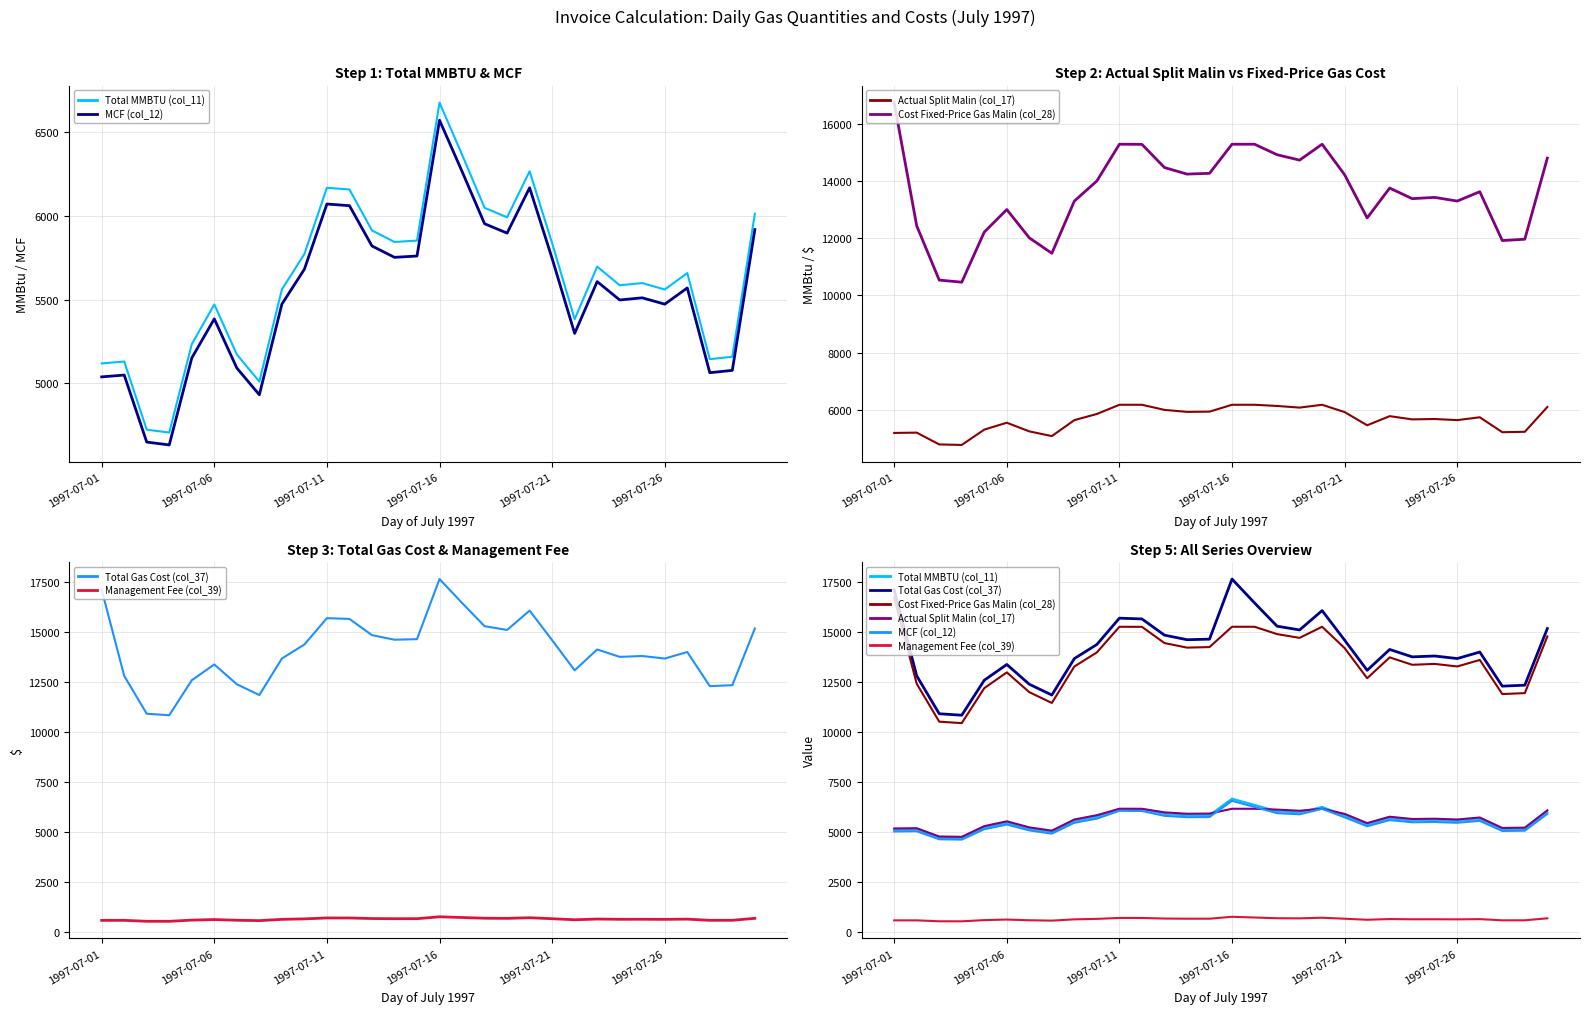

Rank the series by their maximum value, from lowest to highest.

Management Fee (col_39), Actual Split Malin (col_17), MCF (col_12), Total MMBTU (col_11), Cost Fixed-Price Gas Malin (col_28), Total Gas Cost (col_37)